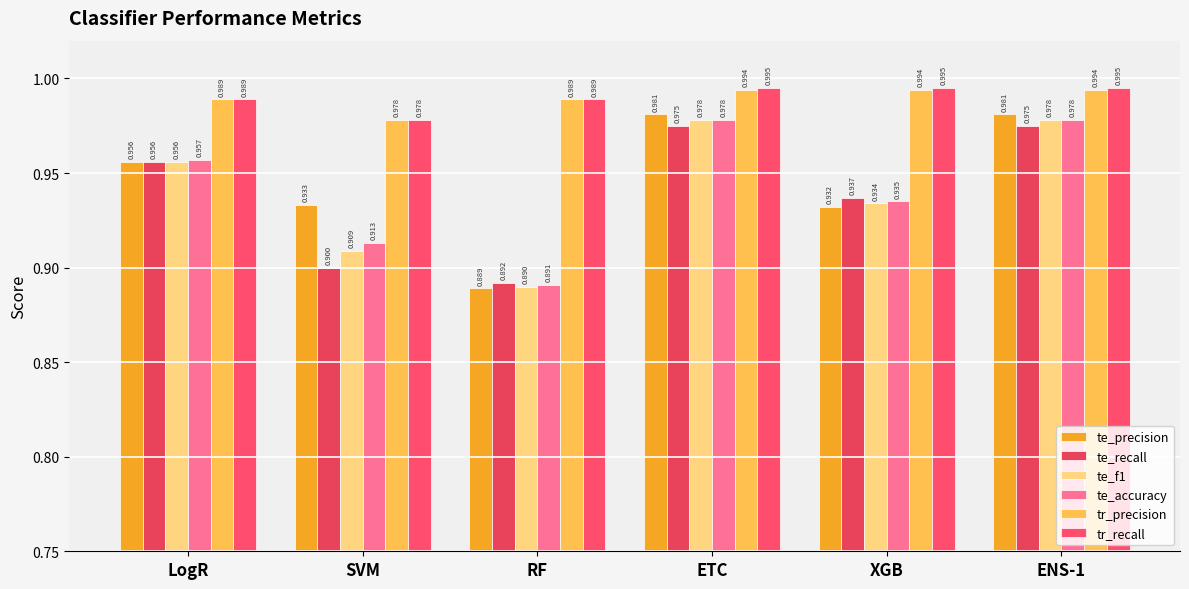

How many te_recall values are between 0 and 1?

6